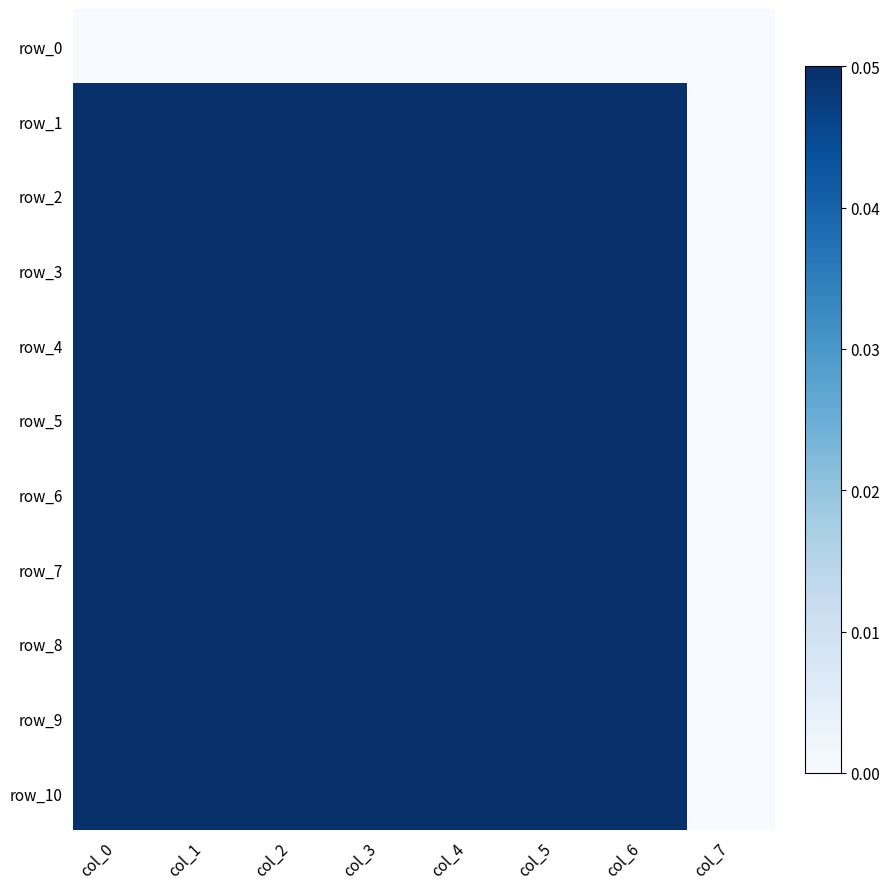

Rank the series by their maximum value, from highest to lowest.

row_1, row_2, row_3, row_4, row_5, row_6, row_7, row_8, row_9, row_10, row_0